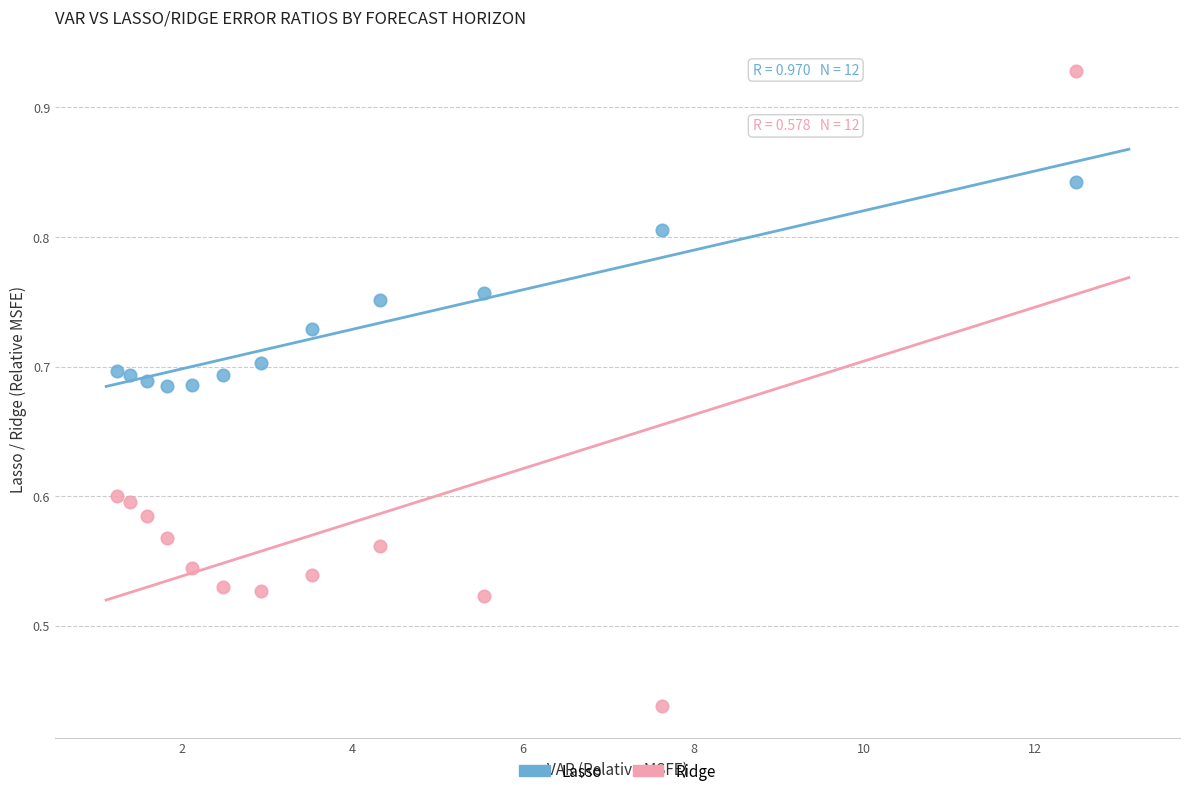

Which series has the largest Y range (max minus min)?

Ridge